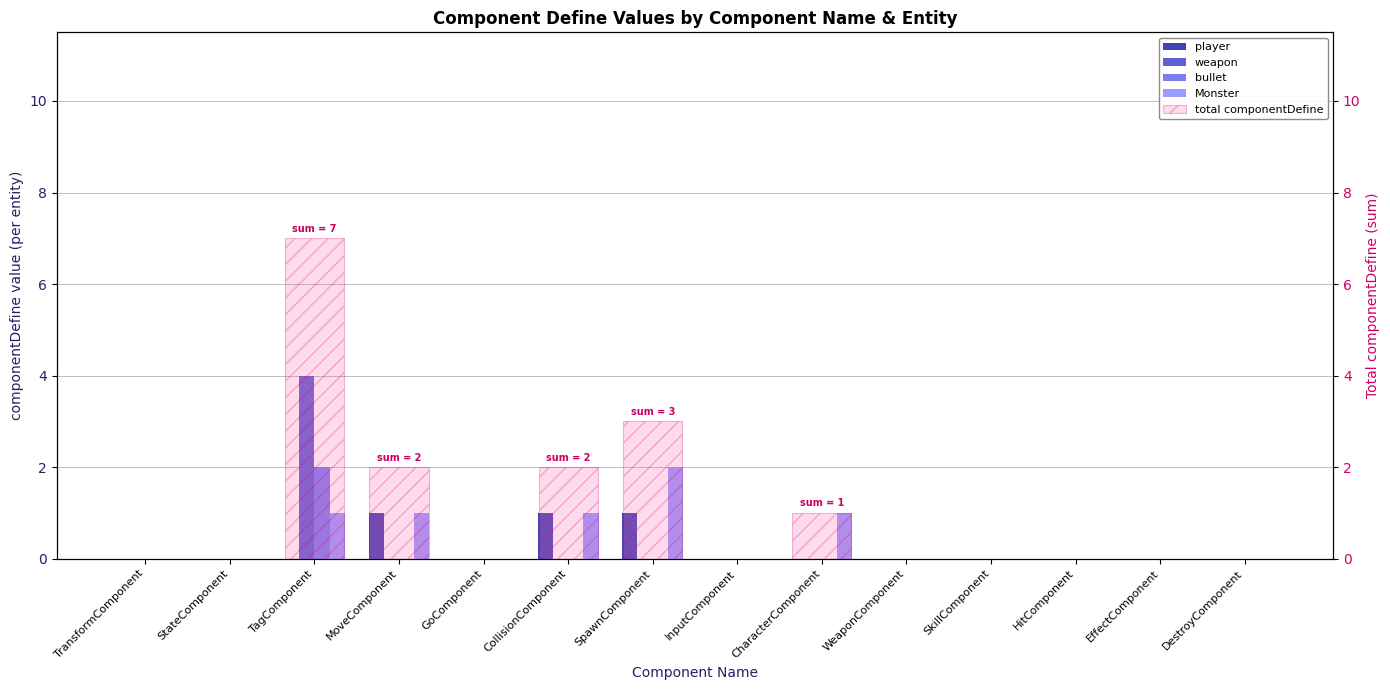

What is the total value across all series at CharacterComponent?

2